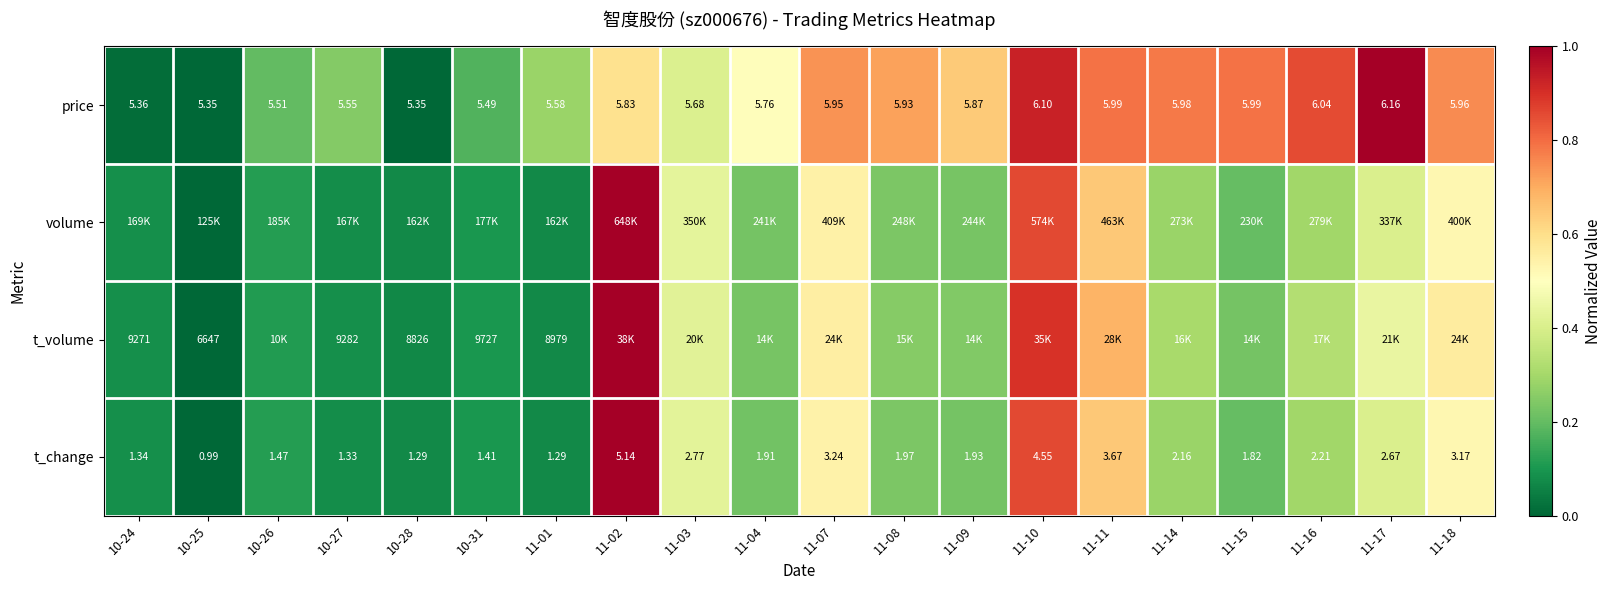

What is the sum of the volume values at 10-31 and 11-17?

0.5